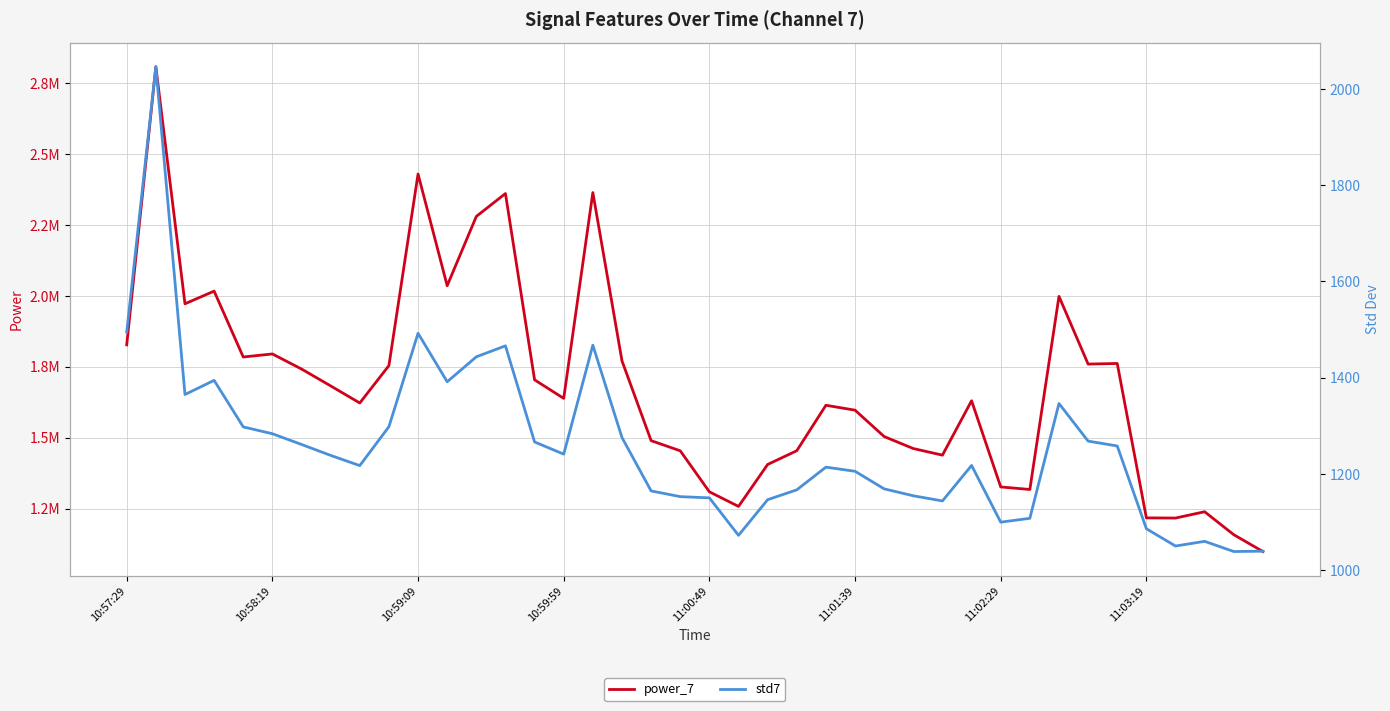

The value of power_7 at 10:59:59 is 1638675.4. True or false?

True